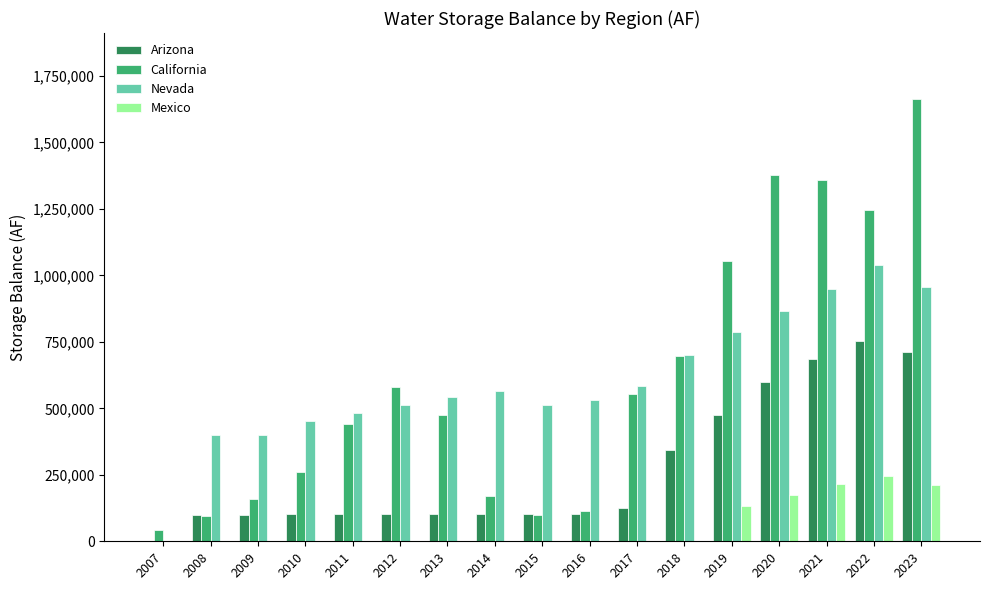

What is the difference between the Arizona values at 2023 and 2019?

237085